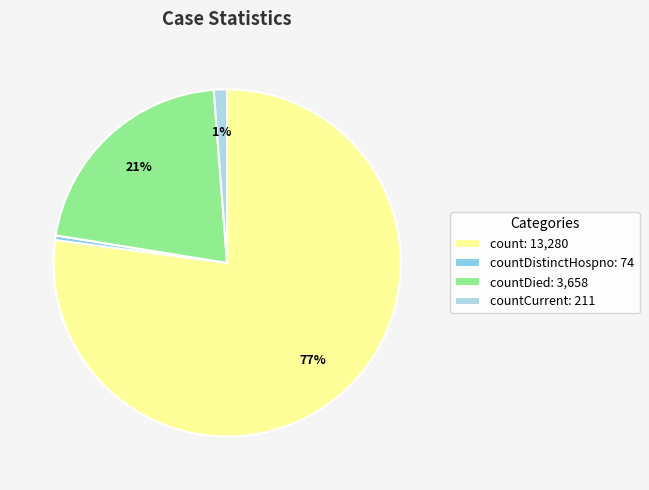

What is the smallest slice in the pie chart?

countDistinctHospno: 74